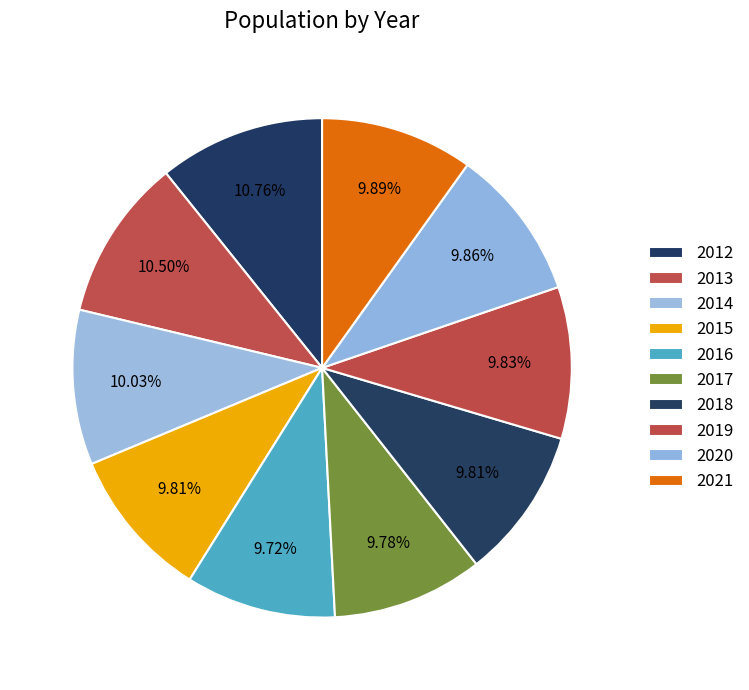

Rank the categories by value from lowest to highest.

2016, 2017, 2018, 2015, 2019, 2020, 2021, 2014, 2013, 2012